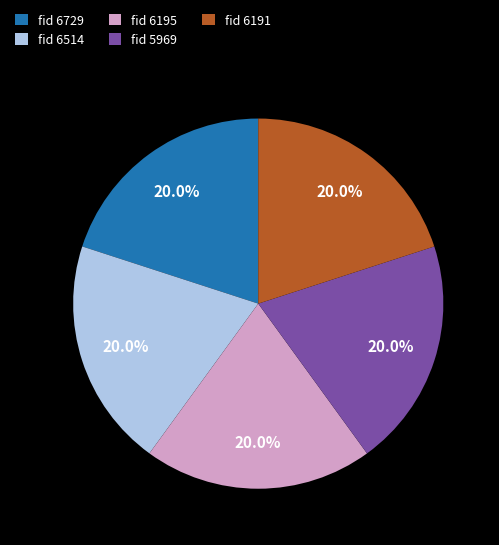

Is fid 6729 the majority of the pie?

No